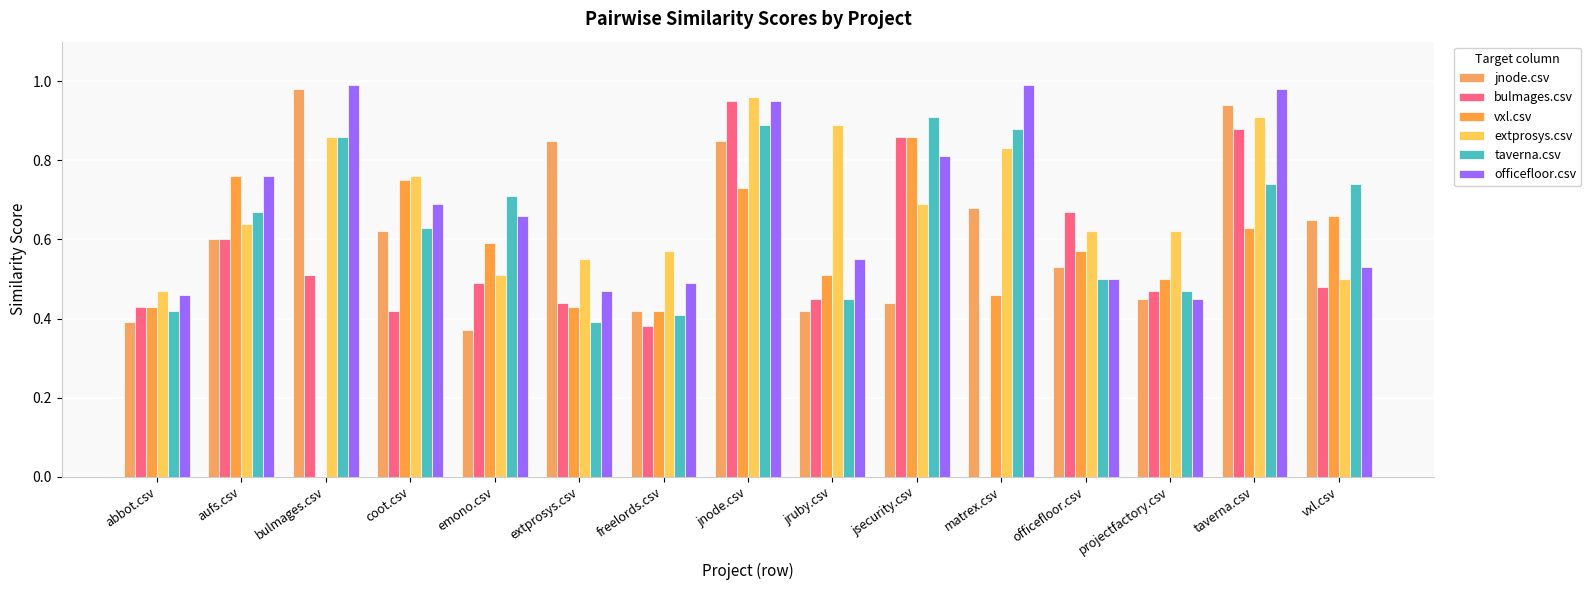

How many data points in bulmages.csv are above 0?

14